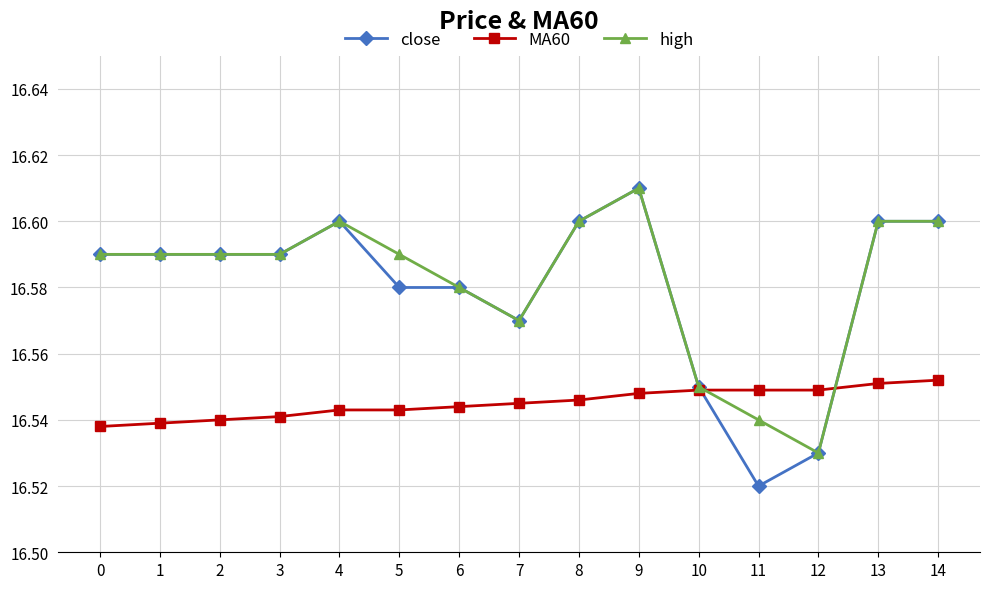

How many close values are between 16 and 17?

15